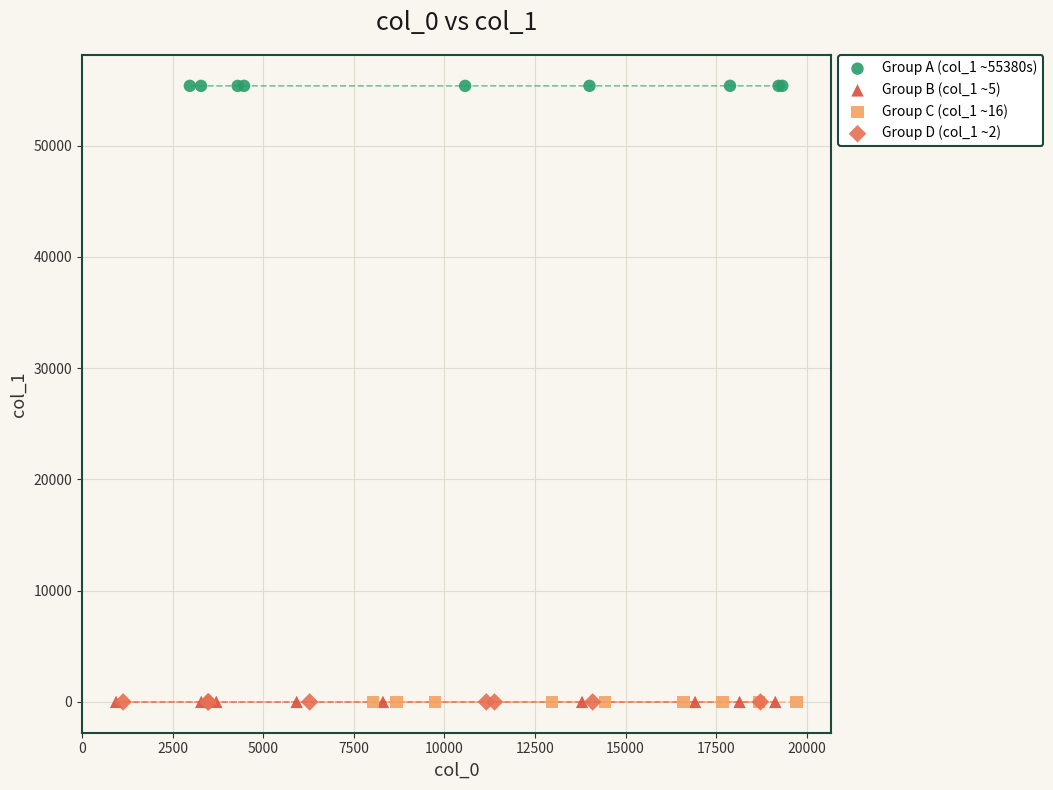

Which series reaches the maximum Y coordinate?

Group A (col_1 ~55380s)